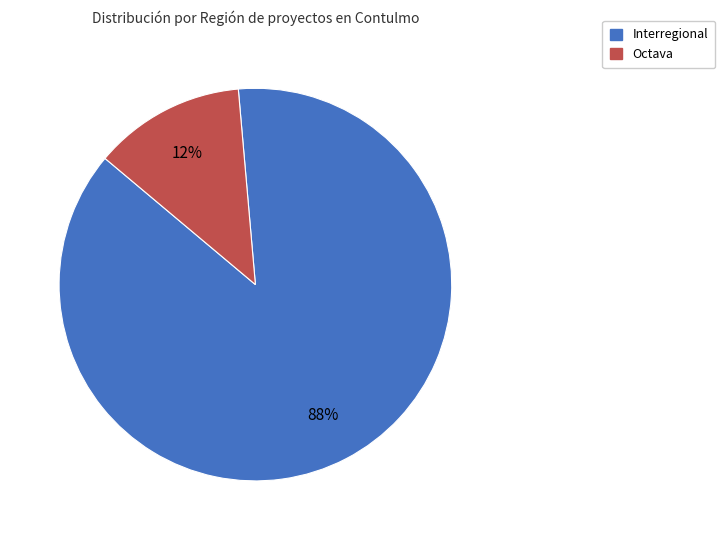

Which category has the smallest portion of the pie?

Octava